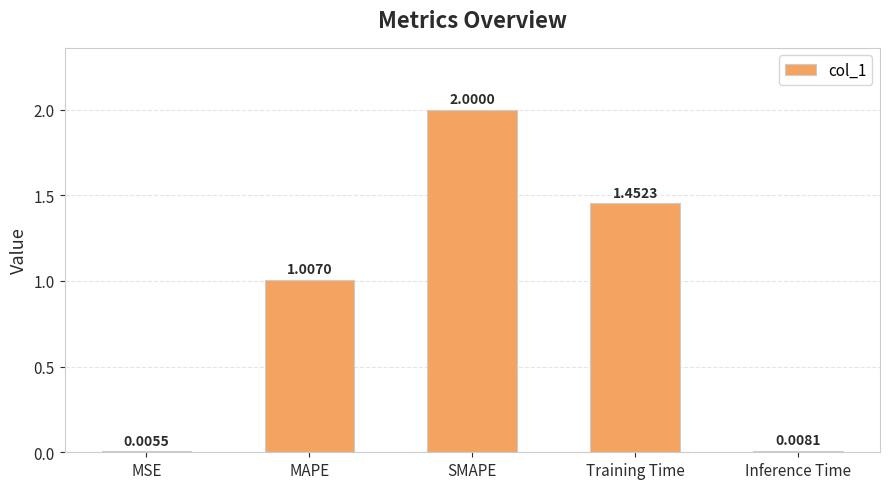

What is the sum of the values at SMAPE and Inference Time?

2.0